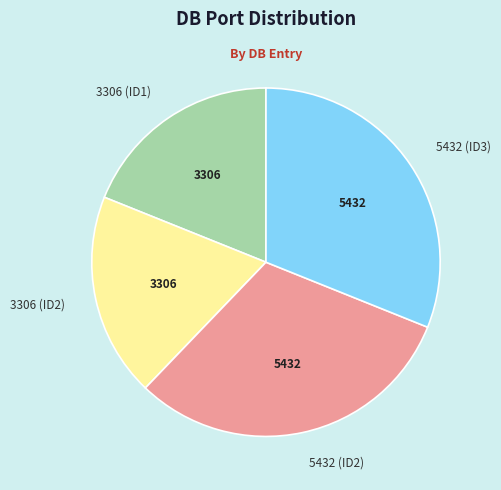

Is there a majority slice in this chart?

No